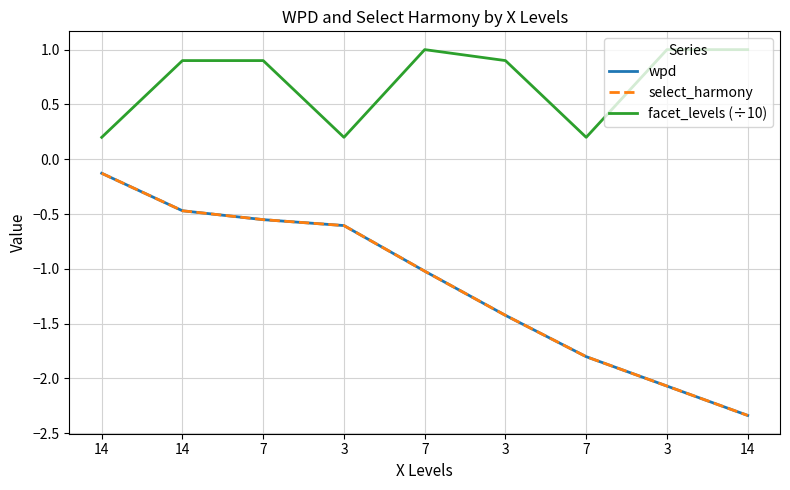

Is this an area chart (filled region under the line)?

No